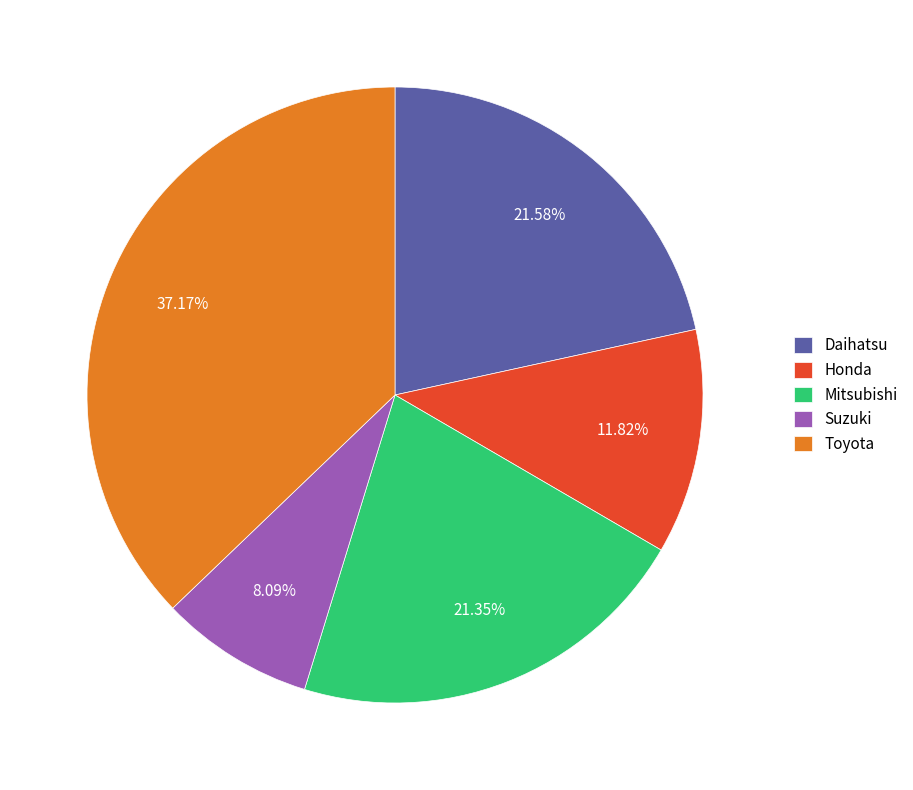

Which slice is the largest?

Toyota